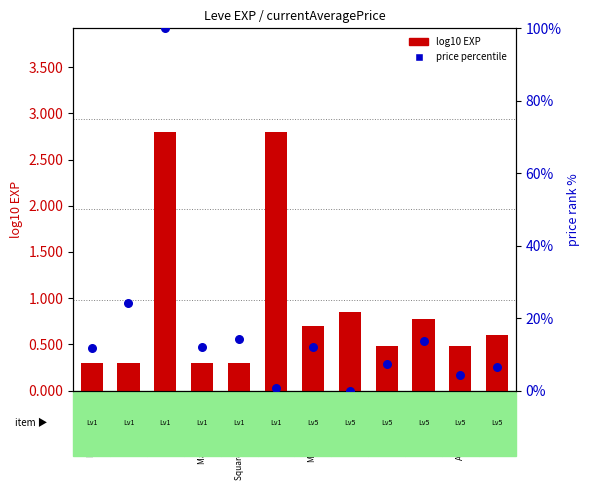

At how many categories does at least one series exceed 2?

11